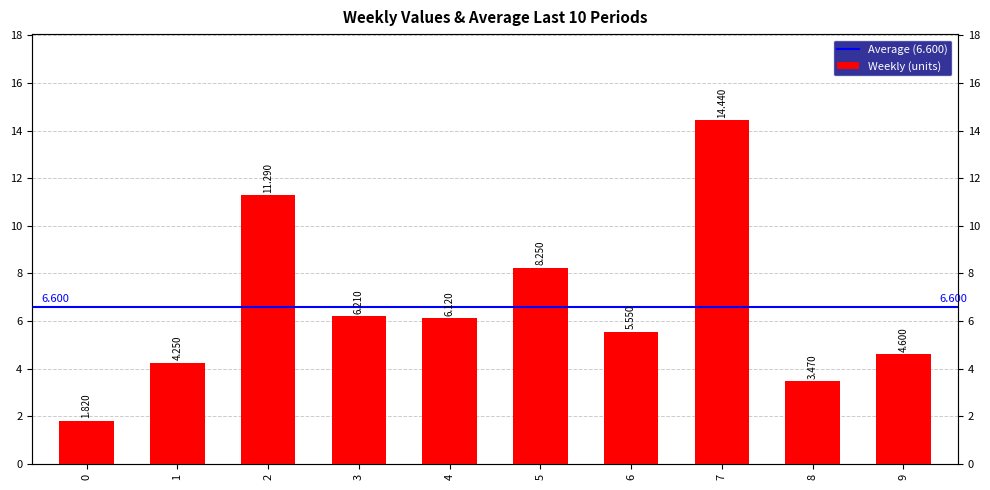

What is the difference between the values at 7 and 9?

9.8